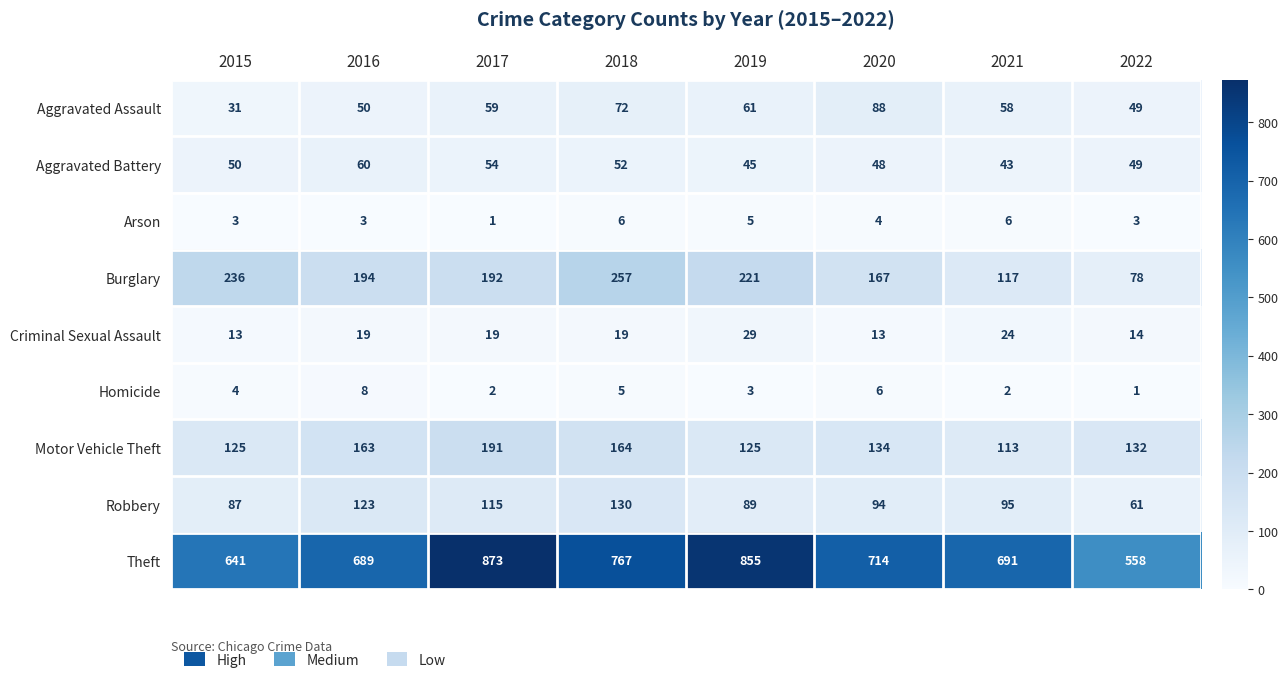

List the series in order of their peak value, highest first.

Theft, Burglary, Motor Vehicle Theft, Robbery, Aggravated Assault, Aggravated Battery, Criminal Sexual Assault, Homicide, Arson